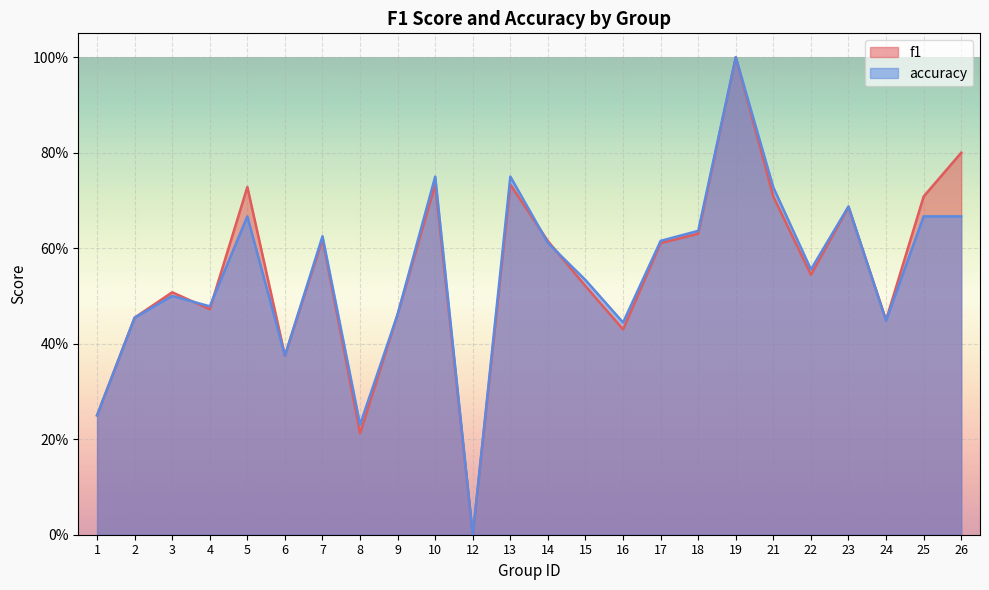

Which category has the highest value across all series?

19